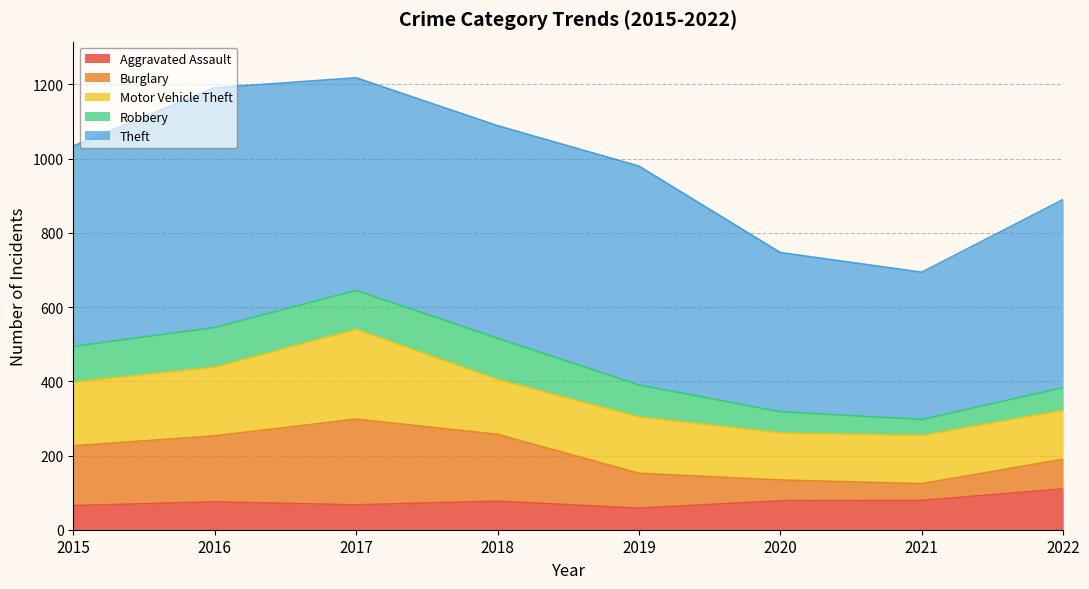

Rank the series by their maximum value, from lowest to highest.

Aggravated Assault, Robbery, Burglary, Motor Vehicle Theft, Theft